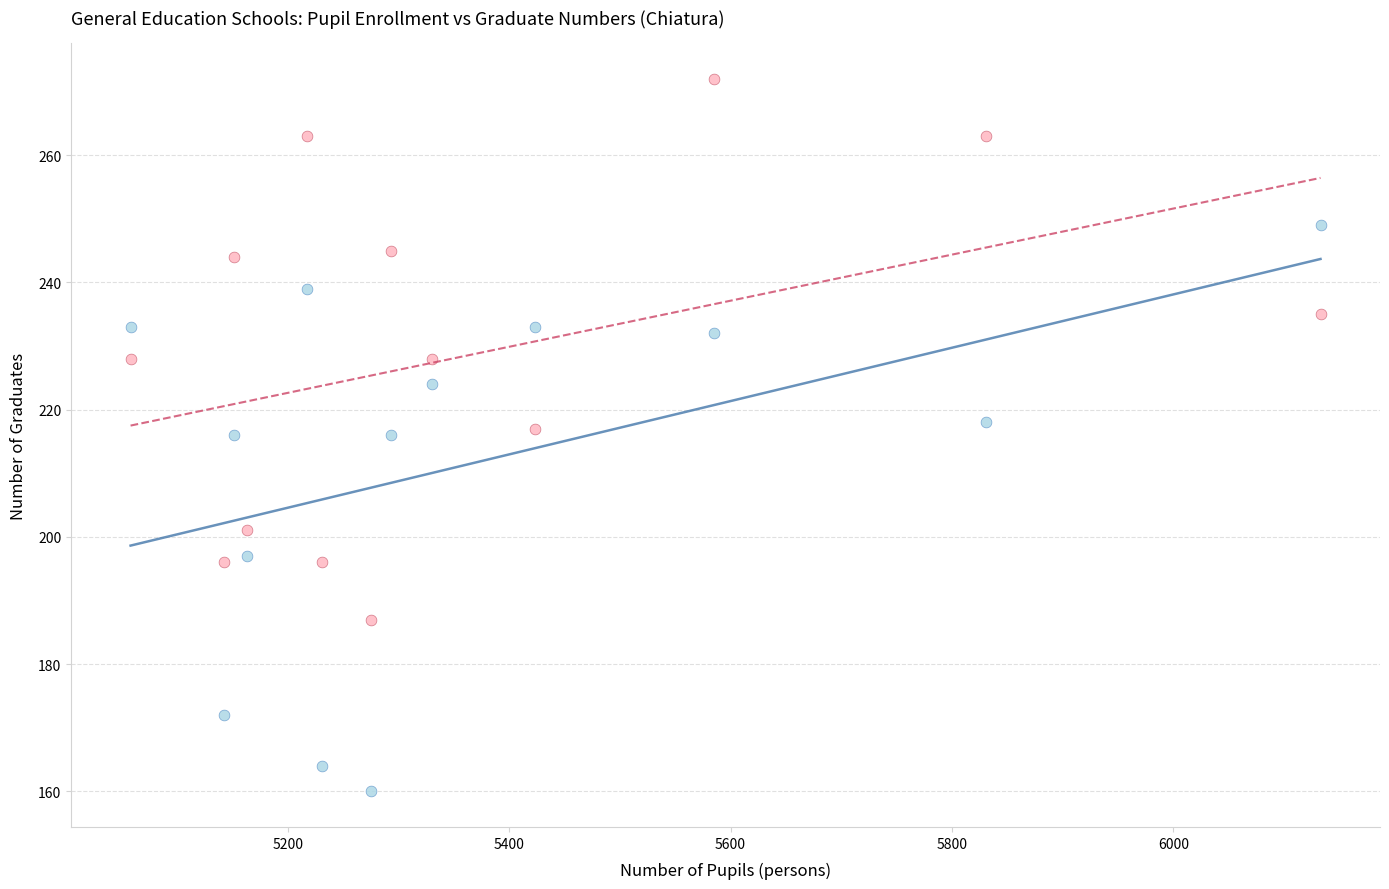

Which series contains the lowest Y value?

Girl Graduates